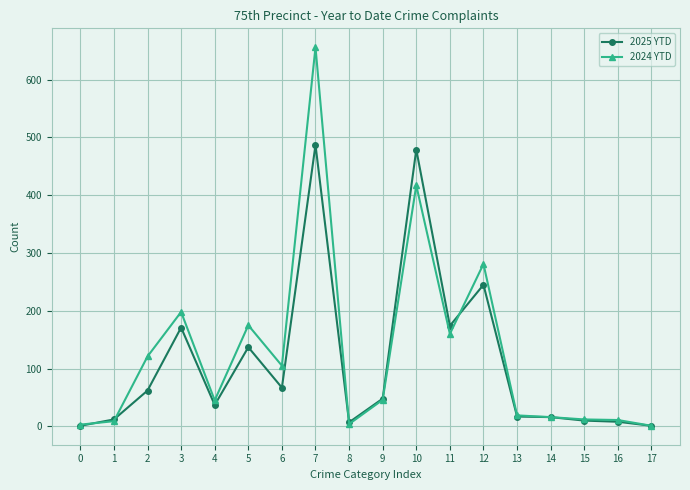

At which category is the sum across all series the highest?

7